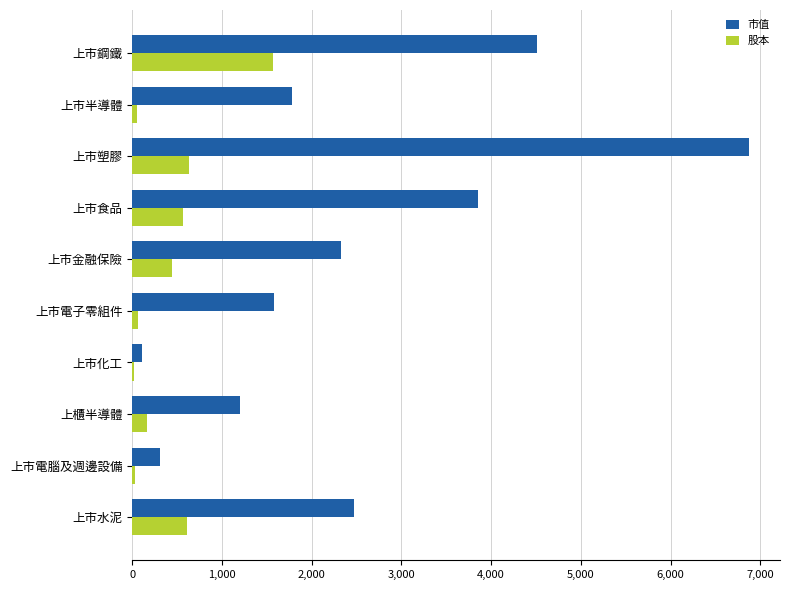

Which series has the largest total across all categories?

市值